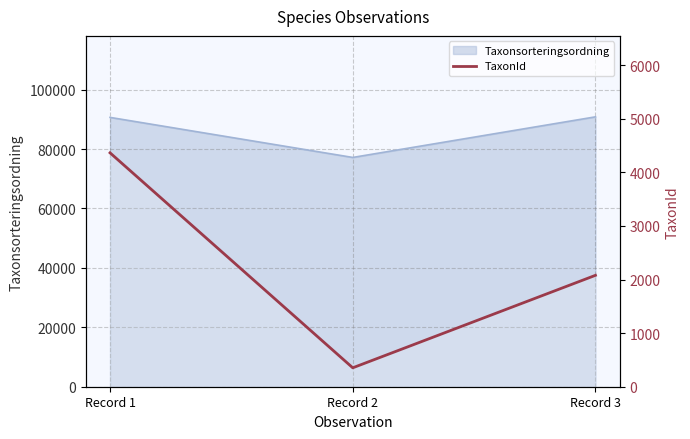

Which category has the highest value across all series?

Record 1